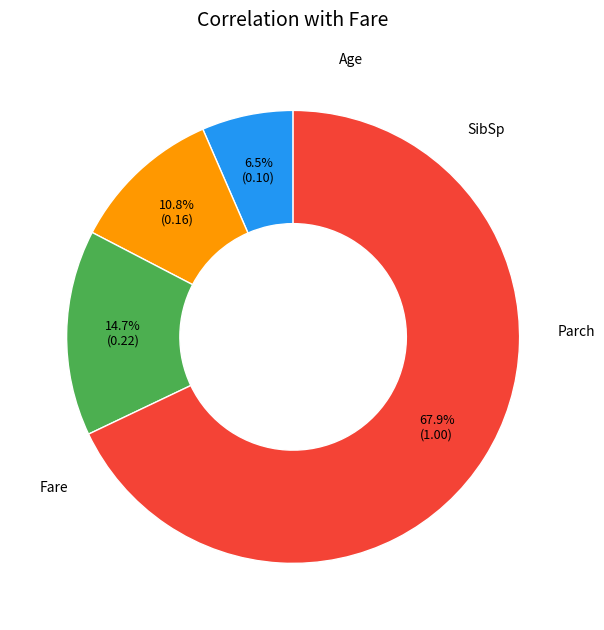

Does any single category account for the majority?

Yes